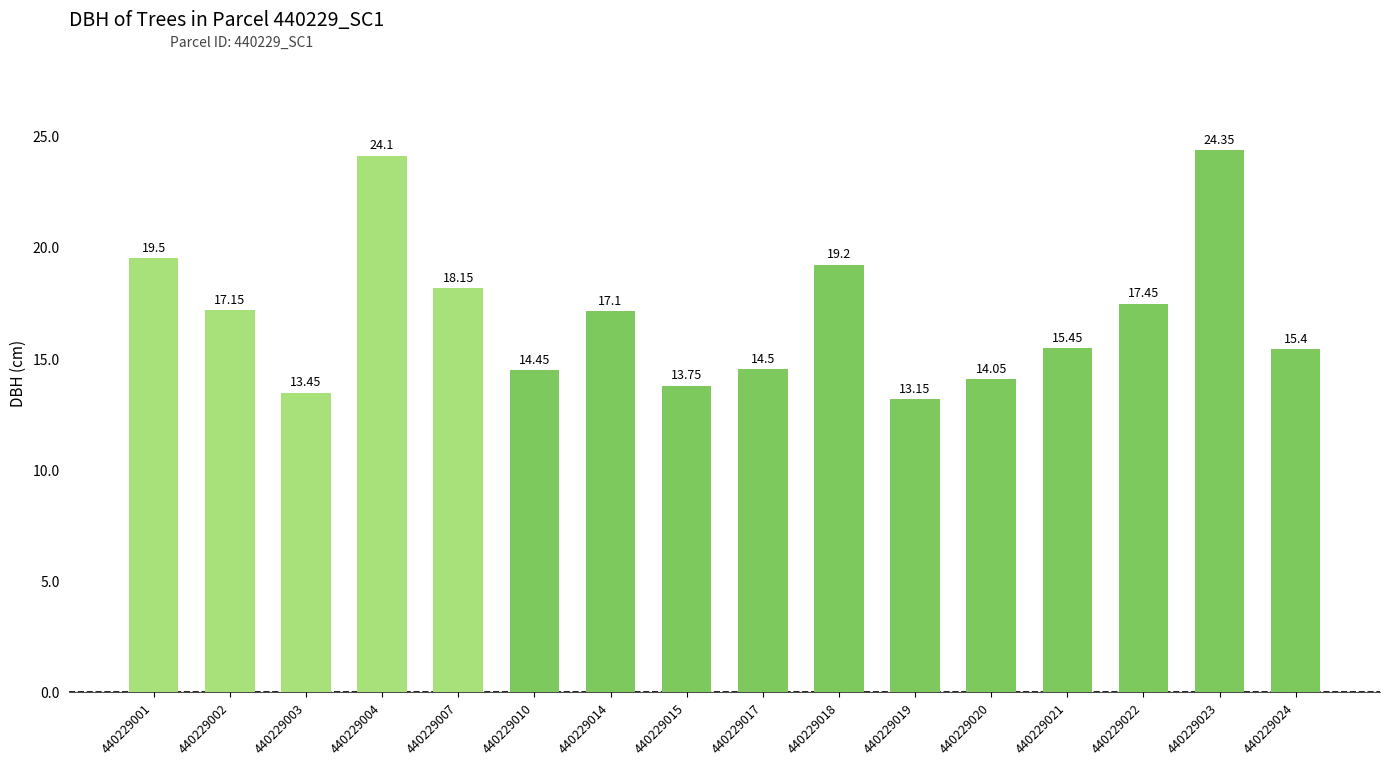

What is the sum of the values at 440229003 and 440229019?

26.6